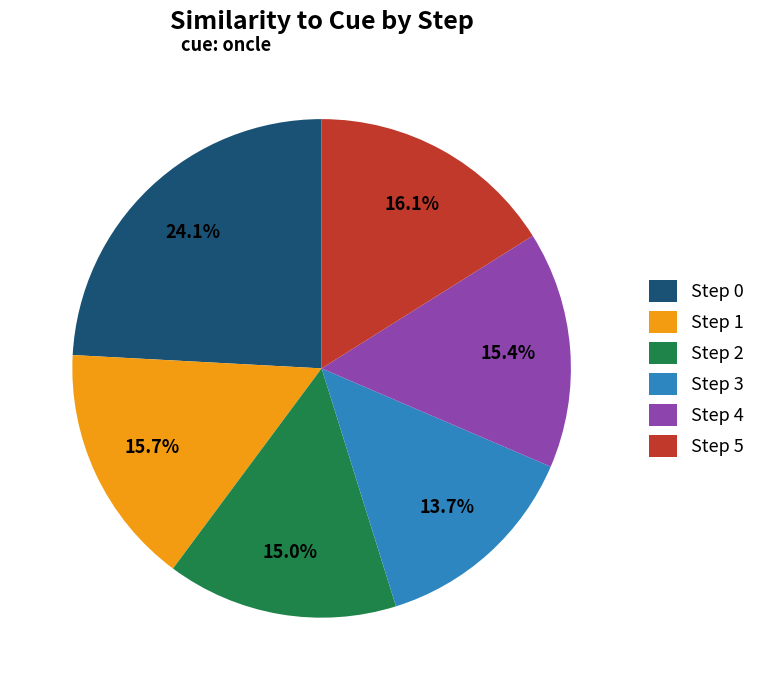

Does any single category account for the majority?

No